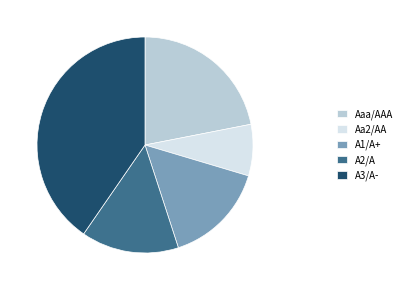

How many slices are in this pie chart?

5